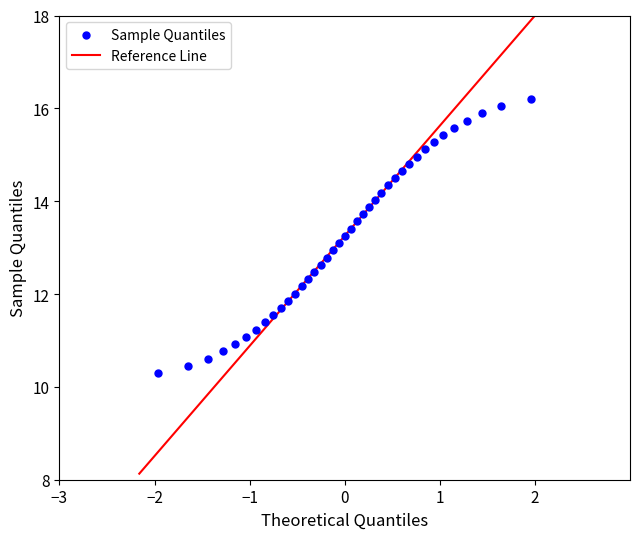

What is the range of Y values (max minus min)?

5.9